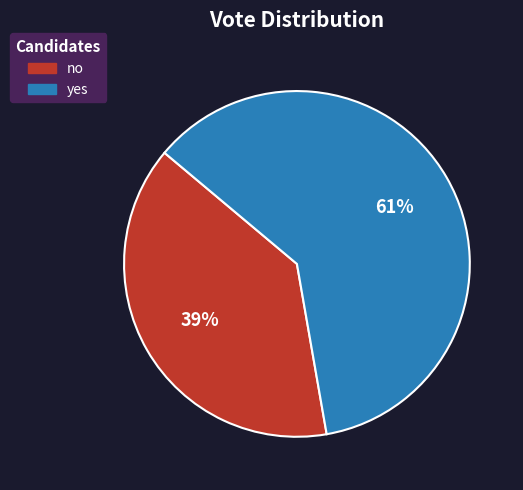

How many segments does this pie chart have?

2